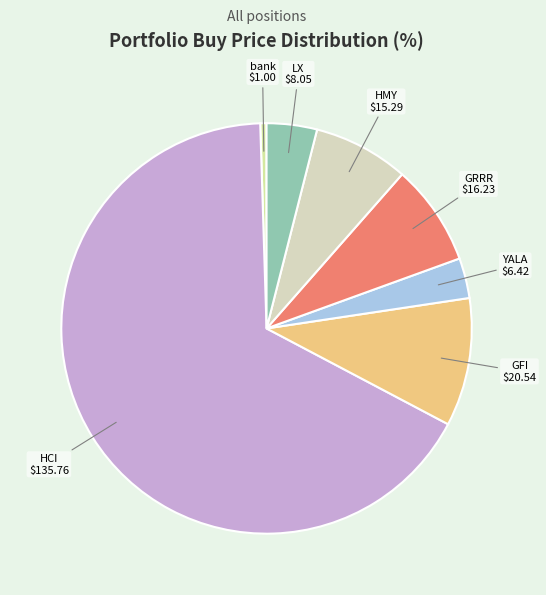

Do HCI and bank together represent more than half of the pie?

Yes